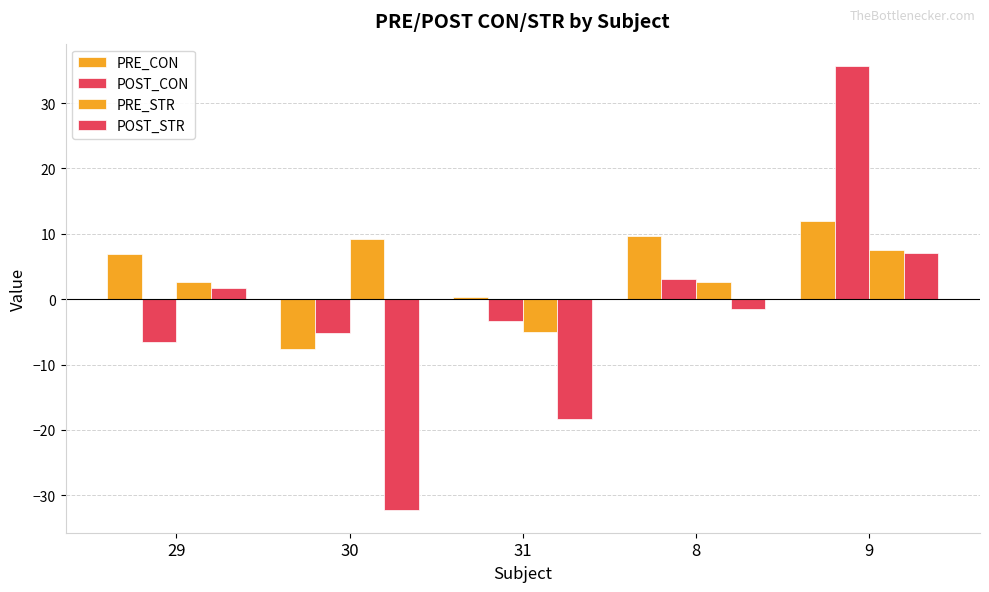

Are the bars horizontal?

No